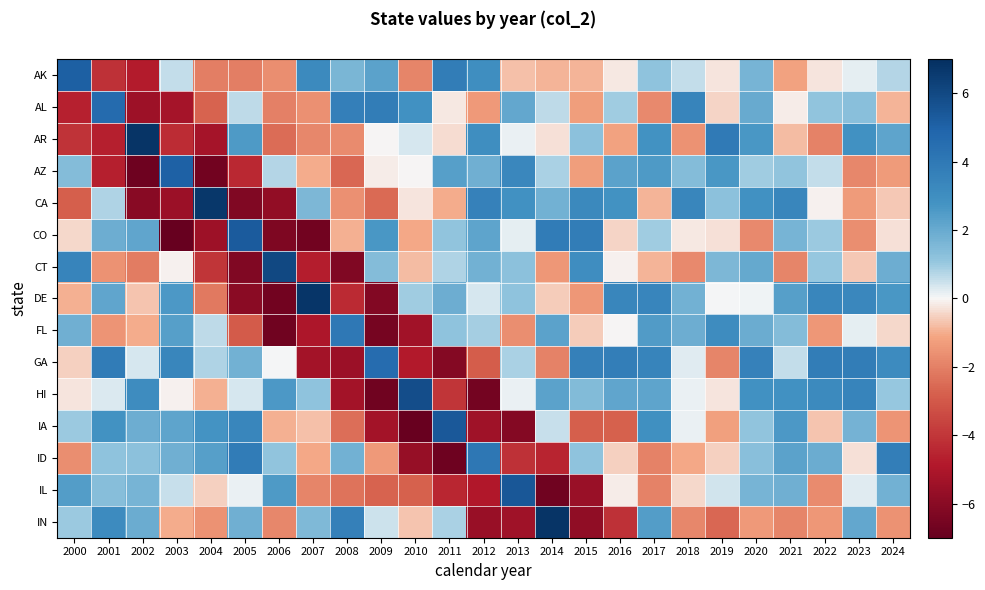

Reading left to right, what are all the values shown in this chart?

AK: 2000=5.1	2001=-4.1	2002=-4.8	2003=0.6	2004=-2.1	2005=-2.1	2006=-1.7	2007=3.2	2008=1.6	2009=2.2	2010=-1.9	2011=3.8	2012=3.0	2013=-0.7	2014=-0.9	2015=-0.9	2016=-0.2	2017=1.1	2018=0.6	2019=-0.3	2020=1.7	2021=-1.2	2022=-0.2	2023=0.2	2024=0.7
AL: 2000=-4.6	2001=4.6	2002=-5.5	2003=-5.2	2004=-2.7	2005=0.6	2006=-2.0	2007=-1.6	2008=3.7	2009=3.8	2010=2.9	2011=-0.2	2012=-1.4	2013=2.1	2014=0.6	2015=-1.3	2016=1.0	2017=-1.8	2018=3.5	2019=-0.4	2020=2.0	2021=-0.1	2022=1.1	2023=1.3	2024=-0.9
AR: 2000=-4.1	2001=-4.7	2002=6.8	2003=-4.3	2004=-5.2	2005=2.5	2006=-2.5	2007=-1.8	2008=-1.7	2009=-0.0	2010=0.3	2011=-0.4	2012=3.0	2013=0.1	2014=-0.3	2015=1.3	2016=-1.2	2017=2.8	2018=-1.6	2019=3.9	2020=2.6	2021=-0.8	2022=-2.0	2023=2.9	2024=2.2
AZ: 2000=1.4	2001=-4.7	2002=-6.8	2003=5.1	2004=-6.7	2005=-4.4	2006=0.7	2007=-1.0	2008=-2.6	2009=-0.1	2010=-0.0	2011=2.4	2012=1.8	2013=3.3	2014=0.8	2015=-1.3	2016=2.3	2017=2.6	2018=1.4	2019=2.6	2020=1.0	2021=1.1	2022=0.6	2023=-1.8	2024=-1.4
CA: 2000=-2.8	2001=0.8	2002=-6.1	2003=-5.5	2004=6.7	2005=-6.3	2006=-5.8	2007=1.5	2008=-1.6	2009=-2.5	2010=-0.3	2011=-1.0	2012=3.6	2013=2.8	2014=1.8	2015=3.2	2016=2.8	2017=-0.9	2018=3.4	2019=1.2	2020=2.8	2021=3.4	2022=-0.1	2023=-1.3	2024=-0.6
CO: 2000=-0.4	2001=1.9	2002=2.2	2003=-7.0	2004=-5.5	2005=5.3	2006=-6.3	2007=-6.6	2008=-1.0	2009=2.7	2010=-1.1	2011=1.1	2012=2.2	2013=0.2	2014=3.8	2015=3.8	2016=-0.5	2017=1.0	2018=-0.2	2019=-0.3	2020=-1.8	2021=1.7	2022=1.0	2023=-1.7	2024=-0.3
CT: 2000=3.4	2001=-1.6	2002=-2.1	2003=-0.1	2004=-4.0	2005=-6.3	2006=6.0	2007=-4.7	2008=-6.3	2009=1.4	2010=-0.8	2011=0.8	2012=1.8	2013=1.2	2014=-1.5	2015=3.0	2016=-0.1	2017=-0.9	2018=-1.8	2019=1.5	2020=2.1	2021=-1.9	2022=1.1	2023=-0.6	2024=1.9
DE: 2000=-1.0	2001=2.1	2002=-0.7	2003=2.6	2004=-2.2	2005=-6.0	2006=-6.7	2007=6.8	2008=-4.4	2009=-6.2	2010=1.0	2011=1.9	2012=0.3	2013=1.2	2014=-0.5	2015=-1.4	2016=3.4	2017=3.4	2018=1.8	2019=0.0	2020=0.1	2021=2.4	2022=3.4	2023=3.3	2024=2.7
FL: 2000=1.9	2001=-1.5	2002=-1.0	2003=2.4	2004=0.6	2005=-2.9	2006=-6.7	2007=-5.0	2008=4.0	2009=-6.5	2010=-5.4	2011=1.2	2012=0.9	2013=-1.7	2014=2.3	2015=-0.6	2016=-0.0	2017=2.5	2018=1.9	2019=3.1	2020=1.9	2021=1.4	2022=-1.4	2023=0.2	2024=-0.4
GA: 2000=-0.5	2001=3.8	2002=0.4	2003=3.4	2004=0.8	2005=1.8	2006=0.0	2007=-5.3	2008=-5.5	2009=4.6	2010=-4.8	2011=-6.2	2012=-2.9	2013=0.9	2014=-1.9	2015=3.6	2016=3.7	2017=3.5	2018=0.2	2019=-1.9	2020=3.6	2021=0.6	2022=3.8	2023=3.8	2024=3.1
HI: 2000=-0.2	2001=0.3	2002=3.1	2003=-0.1	2004=-1.0	2005=0.3	2006=2.6	2007=1.2	2008=-5.3	2009=-6.7	2010=5.8	2011=-4.0	2012=-6.6	2013=0.1	2014=2.3	2015=1.4	2016=2.2	2017=2.2	2018=0.2	2019=-0.2	2020=2.9	2021=2.9	2022=3.2	2023=3.5	2024=1.1
IA: 2000=1.0	2001=2.8	2002=1.9	2003=2.2	2004=2.8	2005=3.3	2006=-1.0	2007=-0.7	2008=-2.4	2009=-5.3	2010=-6.9	2011=5.4	2012=-5.4	2013=-6.1	2014=0.5	2015=-2.8	2016=-2.8	2017=2.9	2018=0.2	2019=-1.2	2020=1.1	2021=2.6	2022=-0.7	2023=1.7	2024=-1.5
ID: 2000=-1.7	2001=1.2	2002=1.2	2003=1.8	2004=2.4	2005=3.9	2006=1.1	2007=-1.1	2008=1.8	2009=-1.4	2010=-5.7	2011=-6.8	2012=4.1	2013=-4.1	2014=-4.5	2015=1.2	2016=-0.5	2017=-2.0	2018=-1.1	2019=-0.5	2020=1.3	2021=2.3	2022=2.0	2023=-0.3	2024=3.7
IL: 2000=2.4	2001=1.3	2002=1.7	2003=0.5	2004=-0.5	2005=0.1	2006=2.5	2007=-1.9	2008=-2.3	2009=-2.7	2010=-2.8	2011=-4.4	2012=-4.9	2013=5.4	2014=-6.7	2015=-5.5	2016=-0.2	2017=-2.0	2018=-0.4	2019=0.4	2020=1.7	2021=1.8	2022=-1.7	2023=0.2	2024=1.8
IN: 2000=1.0	2001=3.1	2002=2.0	2003=-1.0	2004=-1.6	2005=1.9	2006=-1.8	2007=1.5	2008=3.6	2009=0.5	2010=-0.7	2011=0.9	2012=-5.6	2013=-5.4	2014=6.8	2015=-5.8	2016=-4.1	2017=2.4	2018=-1.8	2019=-2.6	2020=-1.4	2021=-1.9	2022=-1.4	2023=2.1	2024=-1.6